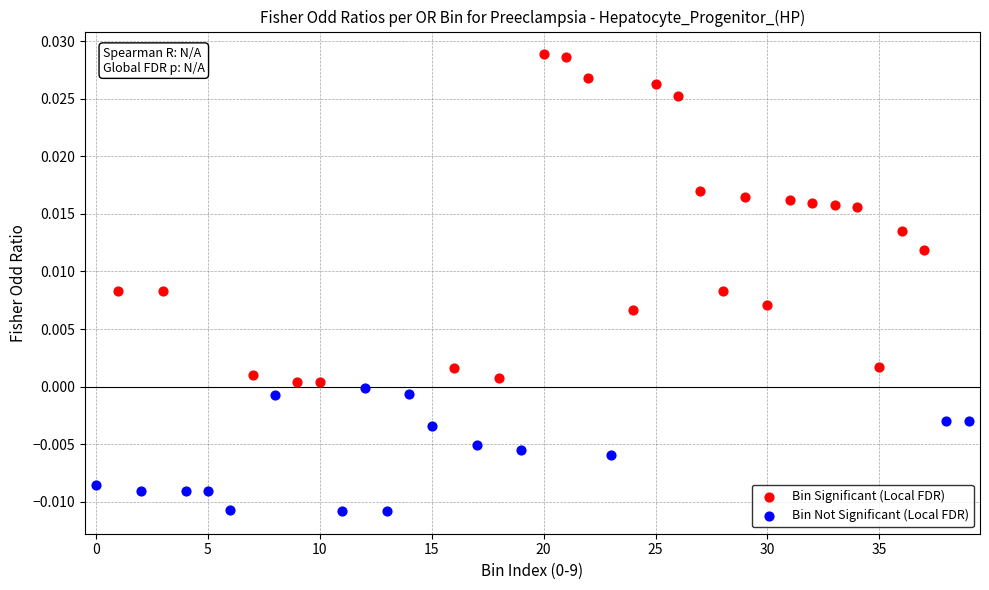

Which series contains the lowest Y value?

Bin Not Significant (Local FDR)